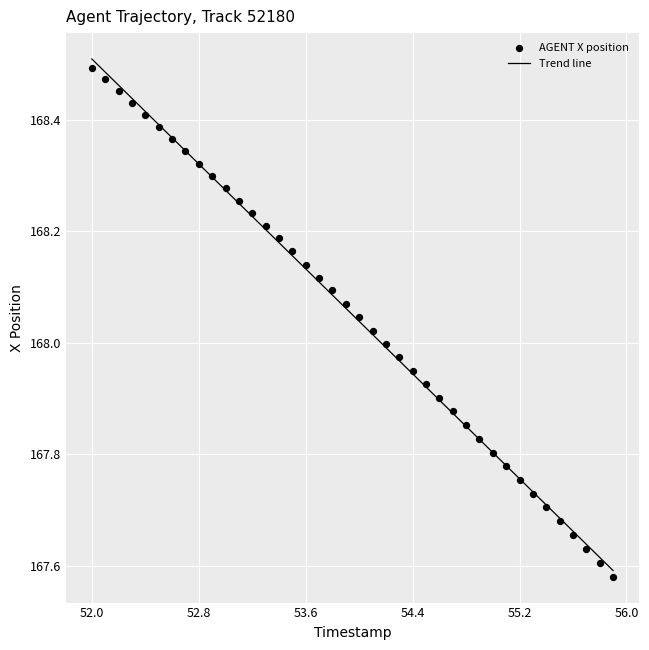

What is the range of Y values (max minus min)?

0.9